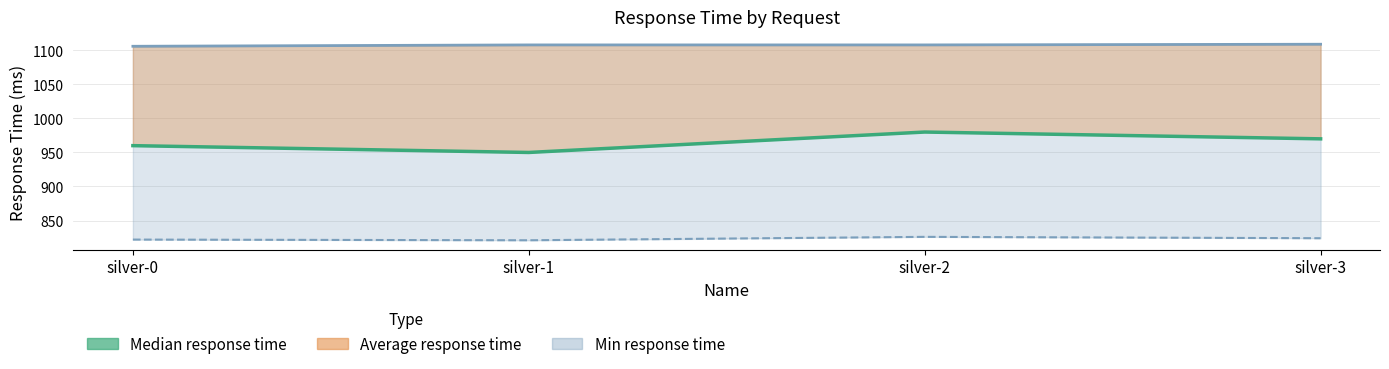

What is the spread (max minus min) of values at silver-2?

128